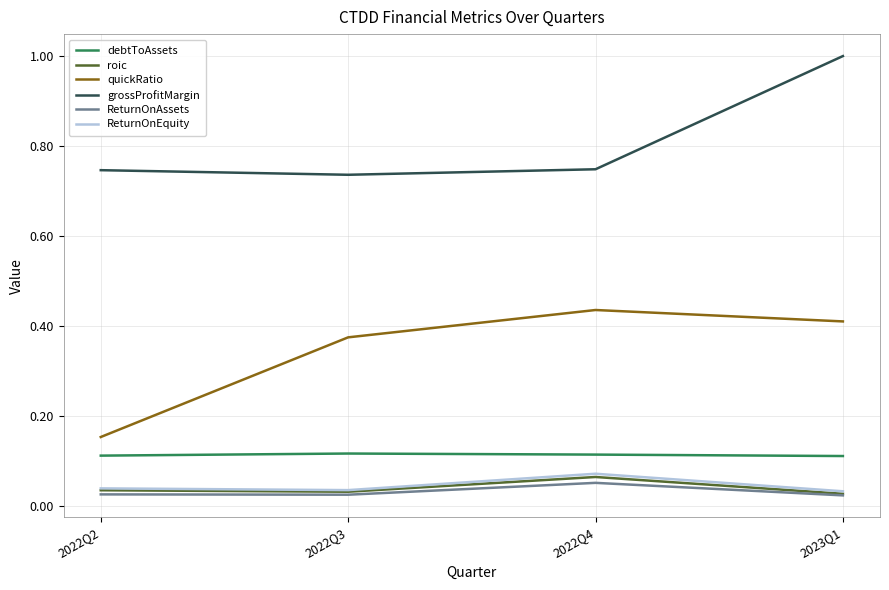

At which category is the sum across all series the highest?

2023Q1